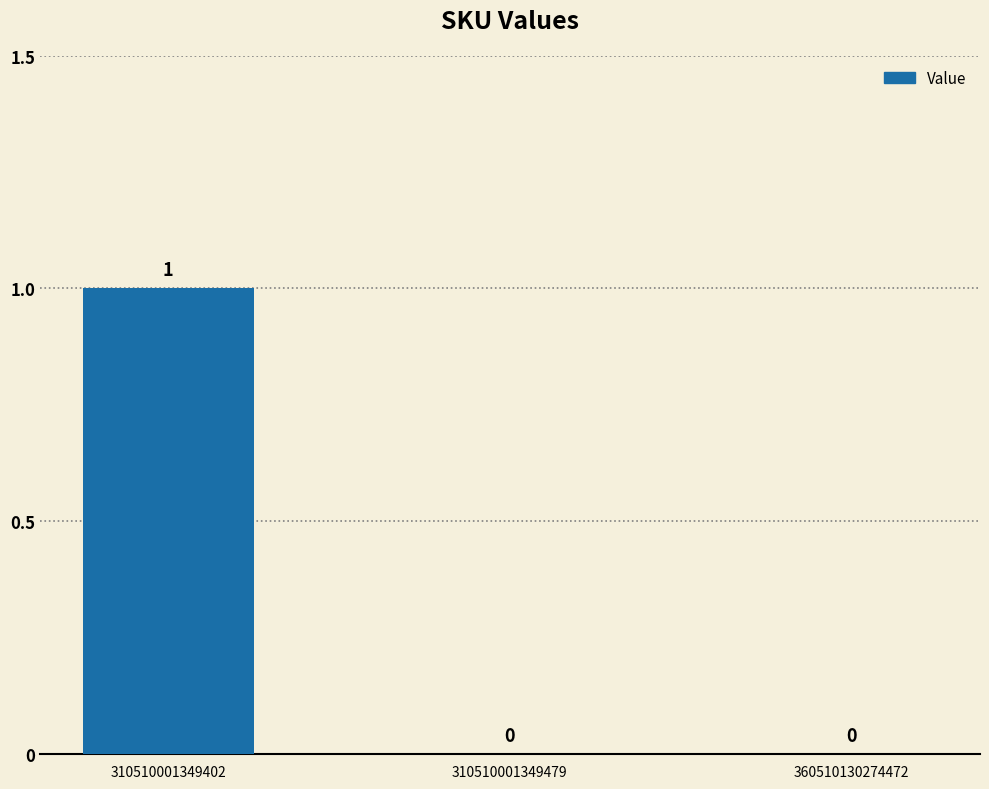

Count the values in the range 0 to 1.

3